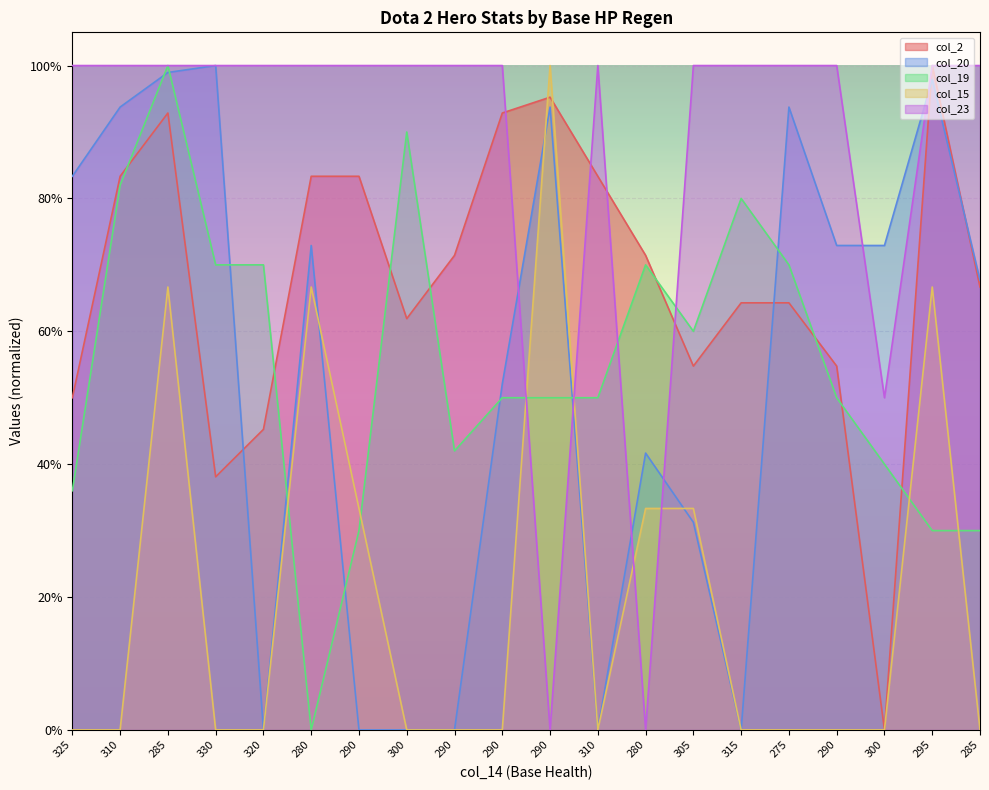

Reading right to left, transcribe all the data shown in this chart.

col_2: 285=0.7	295=1.0	300=0.0	290=0.5	275=0.6	315=0.6	305=0.5	280=0.7	310=0.8	290=1.0	290=0.9	290=0.7	300=0.6	290=0.8	280=0.8	320=0.5	330=0.4	285=0.9	310=0.8	325=0.5
col_20: 285=0.7	295=1.0	300=0.7	290=0.7	275=0.9	315=0.0	305=0.3	280=0.4	310=0.0	290=0.9	290=0.5	290=0.0	300=0.0	290=0.0	280=0.7	320=0.0	330=1.0	285=1.0	310=0.9	325=0.8
col_19: 285=0.3	295=0.3	300=0.4	290=0.5	275=0.7	315=0.8	305=0.6	280=0.7	310=0.5	290=0.5	290=0.5	290=0.4	300=0.9	290=0.3	280=0.0	320=0.7	330=0.7	285=1.0	310=0.8	325=0.4
col_15: 285=0.0	295=0.7	300=0.0	290=0.0	275=0.0	315=0.0	305=0.3	280=0.3	310=0.0	290=1.0	290=0.0	290=0.0	300=0.0	290=0.3	280=0.7	320=0.0	330=0.0	285=0.7	310=0.0	325=0.0
col_23: 285=1.0	295=1.0	300=0.5	290=1.0	275=1.0	315=1.0	305=1.0	280=0.0	310=1.0	290=0.0	290=1.0	290=1.0	300=1.0	290=1.0	280=1.0	320=1.0	330=1.0	285=1.0	310=1.0	325=1.0